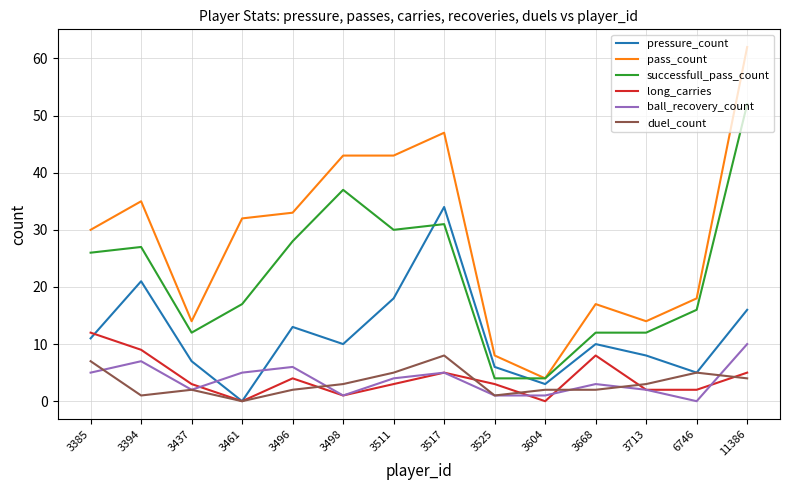

How many values in ball_recovery_count are above zero?

13